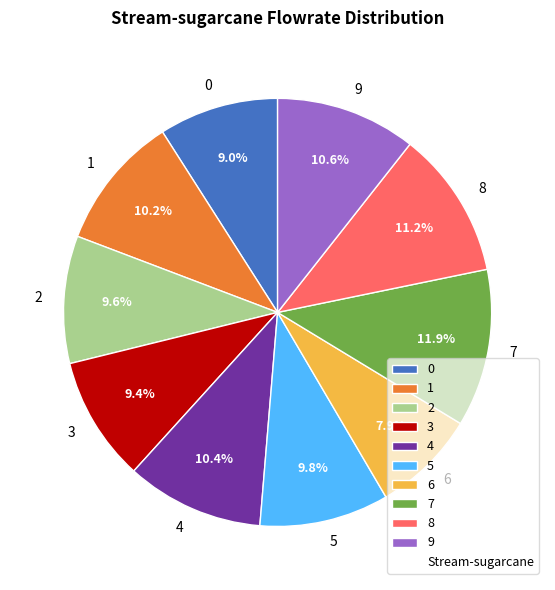

Approximately how many times larger is the value at 4 compared to 1?

1.0